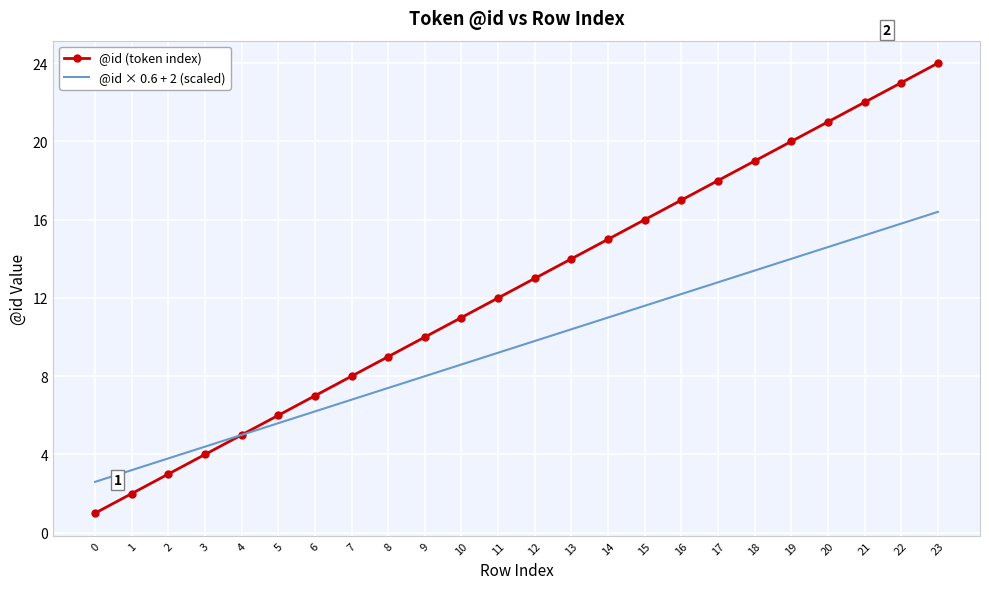

At 8, list the series in order from smallest to largest.

@id × 0.6 + 2 (scaled), @id (token index)